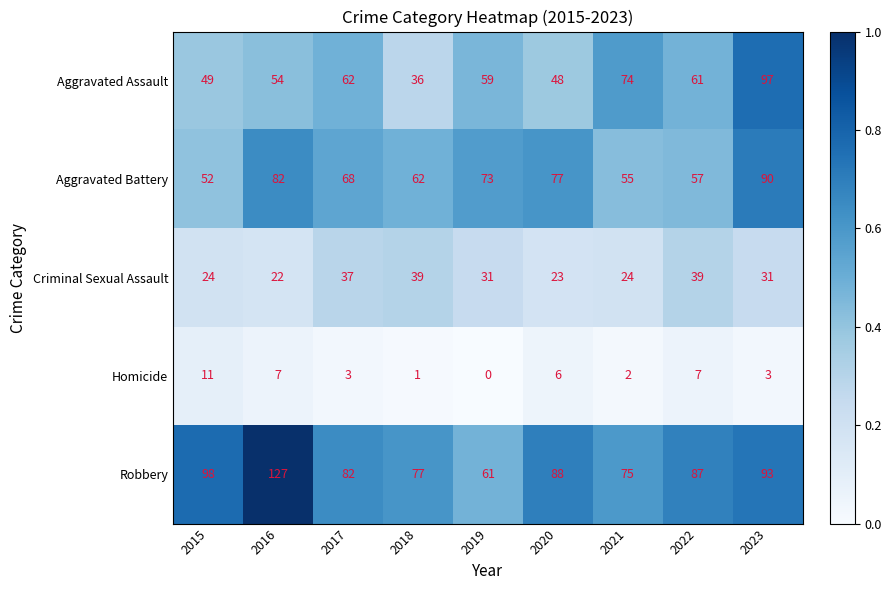

What is the sum of the Aggravated Assault values at 2020 and 2023?

145